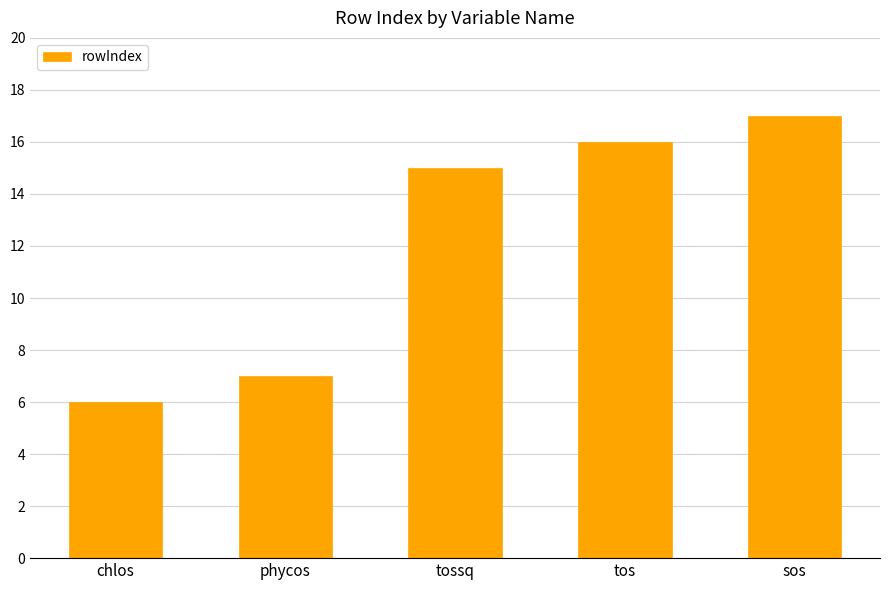

Reading left to right, list all the values displayed in this chart.

chlos=6	phycos=7	tossq=15	tos=16	sos=17